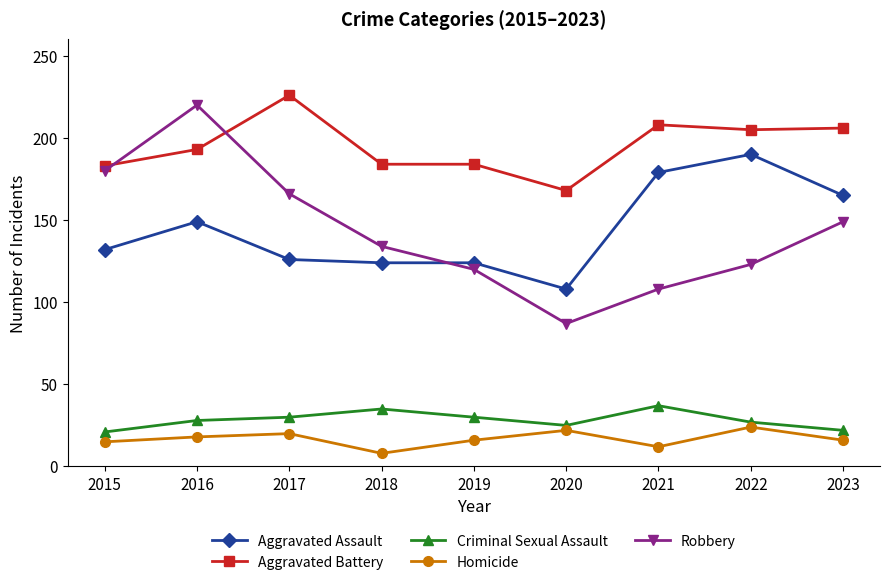

How many data points does each series have?

9